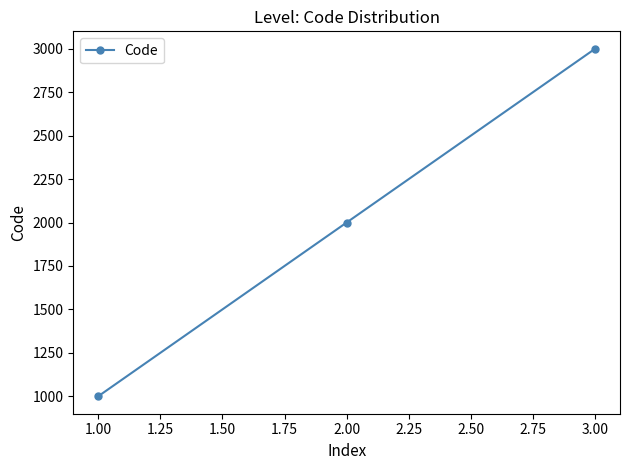

How many values are below 2000?

1